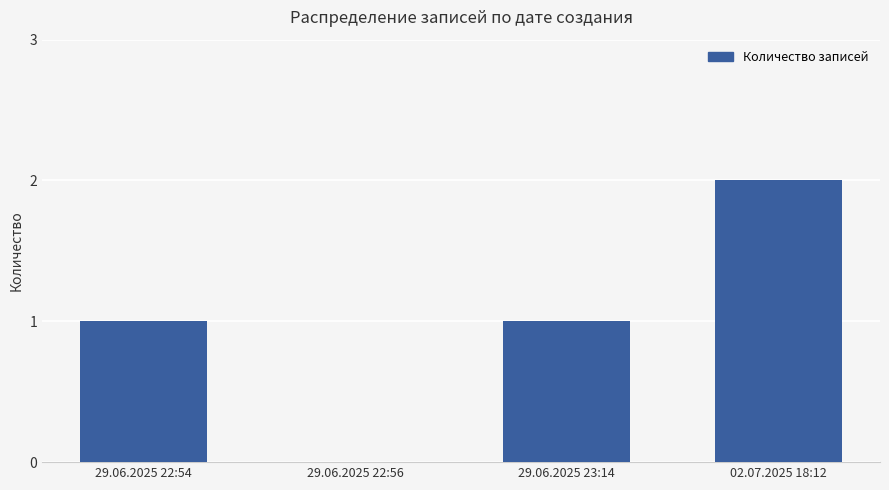

Is it true that the value at 29.06.2025 22:54 is 1?

True